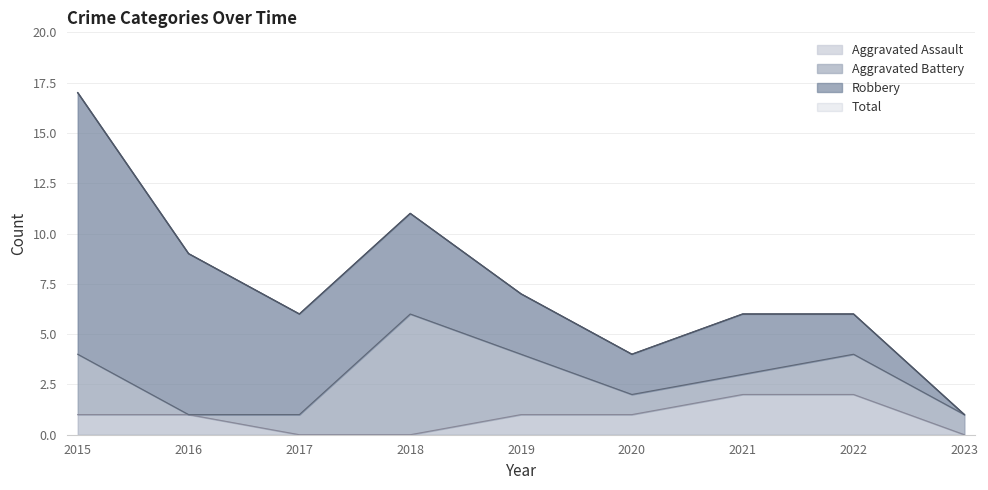

Is it true that Aggravated Assault equals 1 at 2016?

True